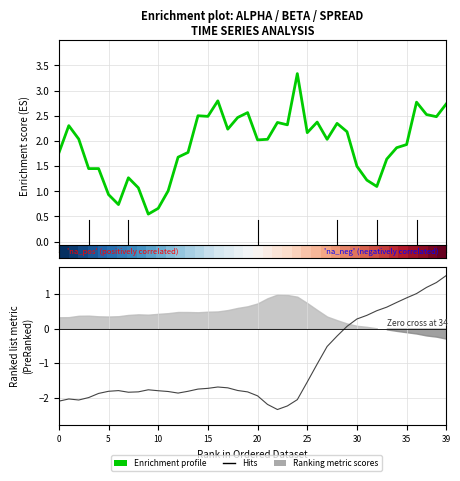

What is the label of the 25th point from the left?

24